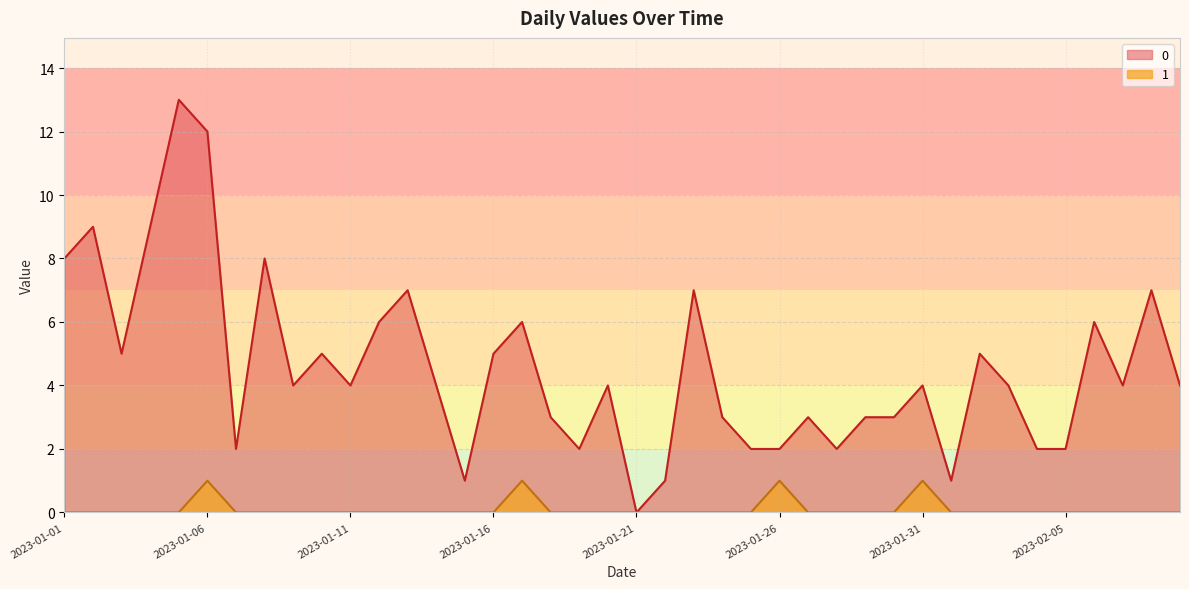

True or false: 1 and 0 intersect in this chart.

False